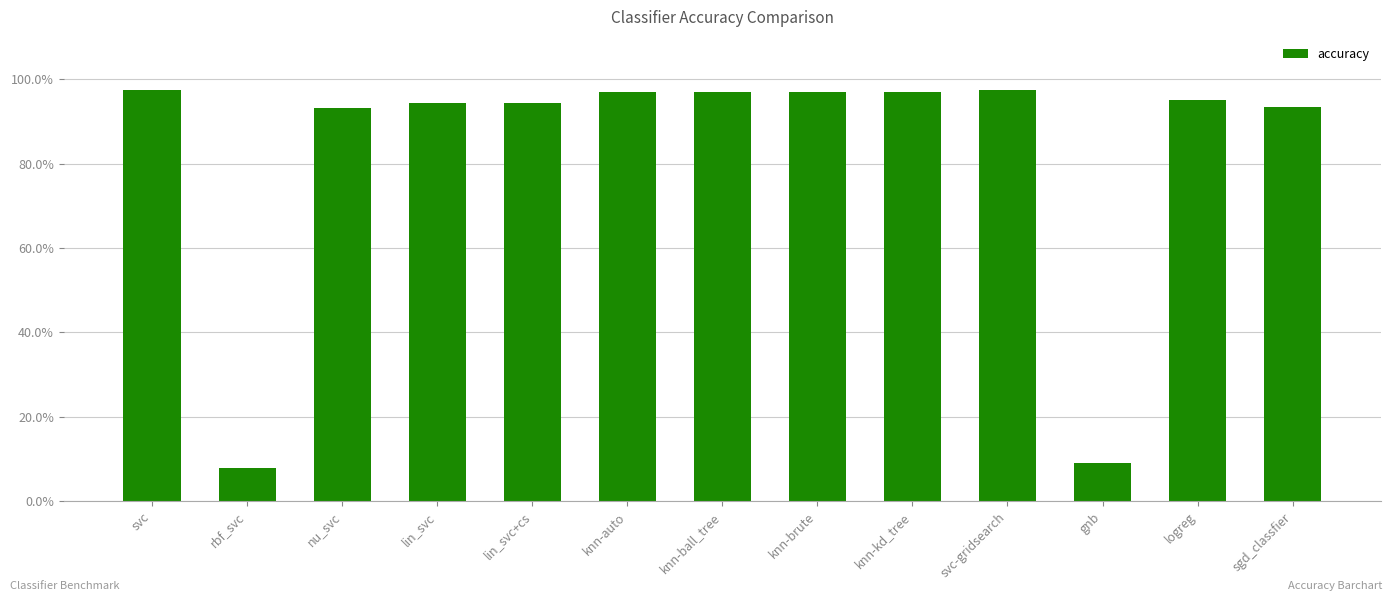

True or false: the data shows 1.0 at svc.

True